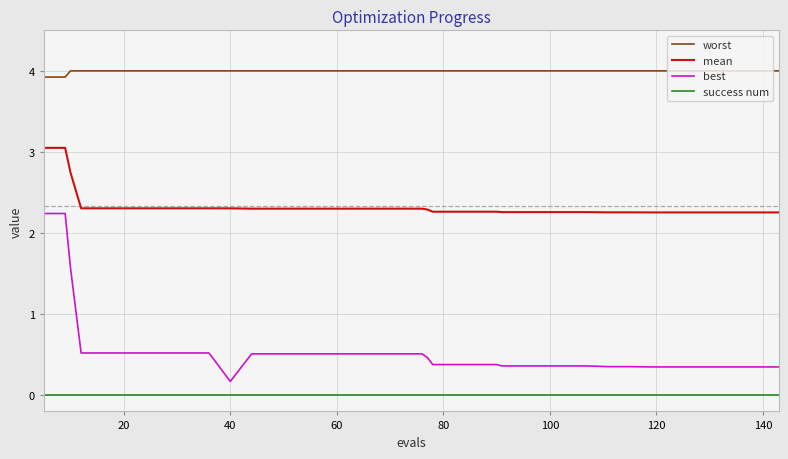

True or false: worst and mean intersect in this chart.

False